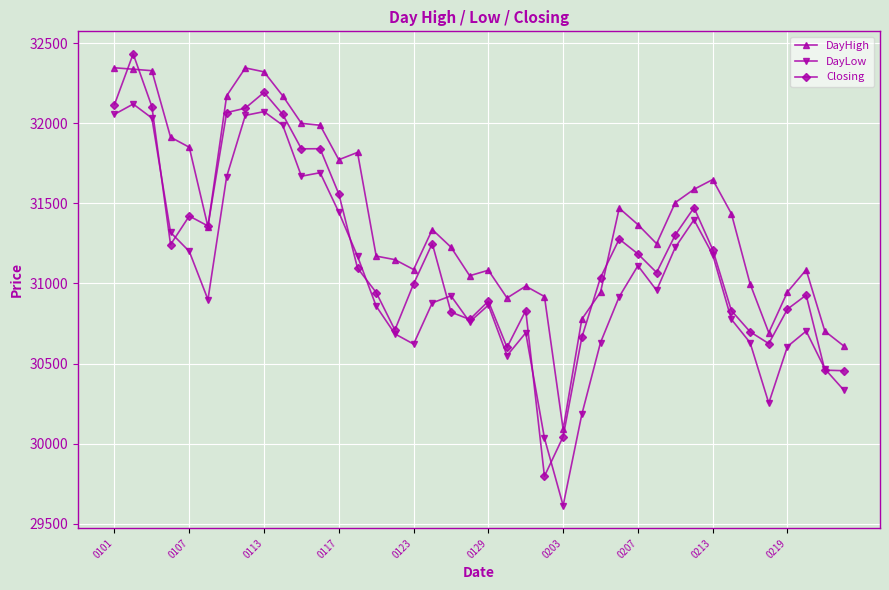

What is the greatest value displayed?

32434.7